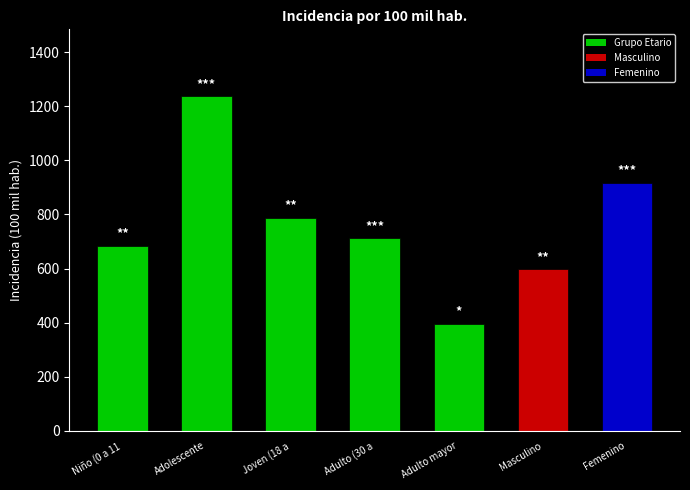

What is the change in value from Adolescente
(12 a 17 años) to Joven (18 a
29 años)?

-450.4